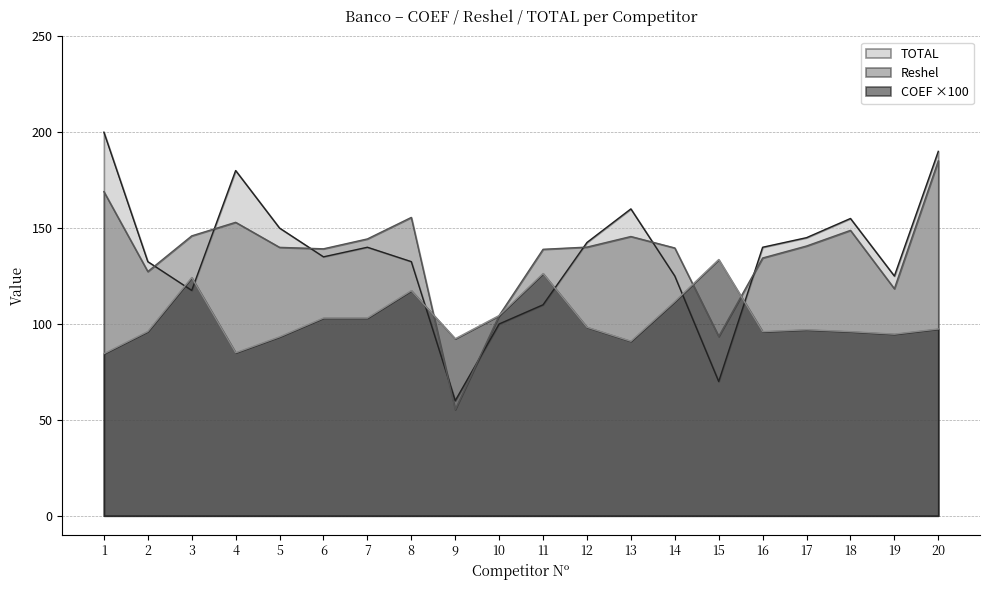

List the labels in order of Reshel value, smallest first.

9, 15, 10, 19, 2, 16, 11, 6, 14, 5, 12, 17, 7, 13, 3, 18, 4, 8, 1, 20